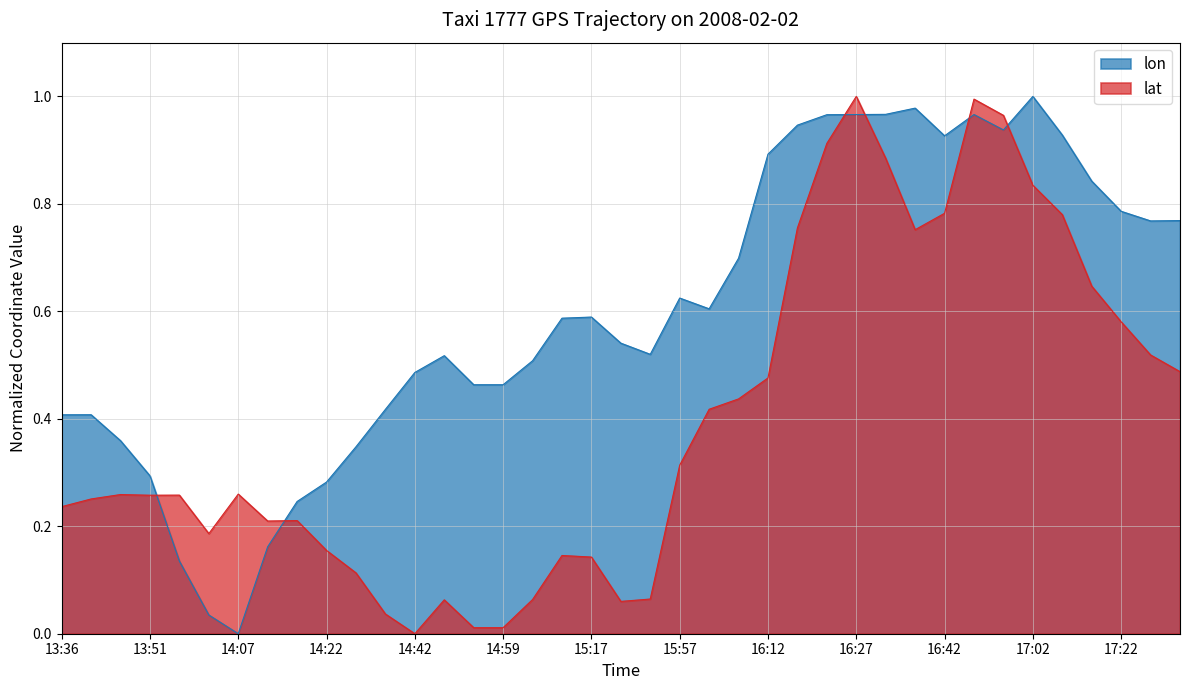

Where is the first local minimum for lon?

14:07